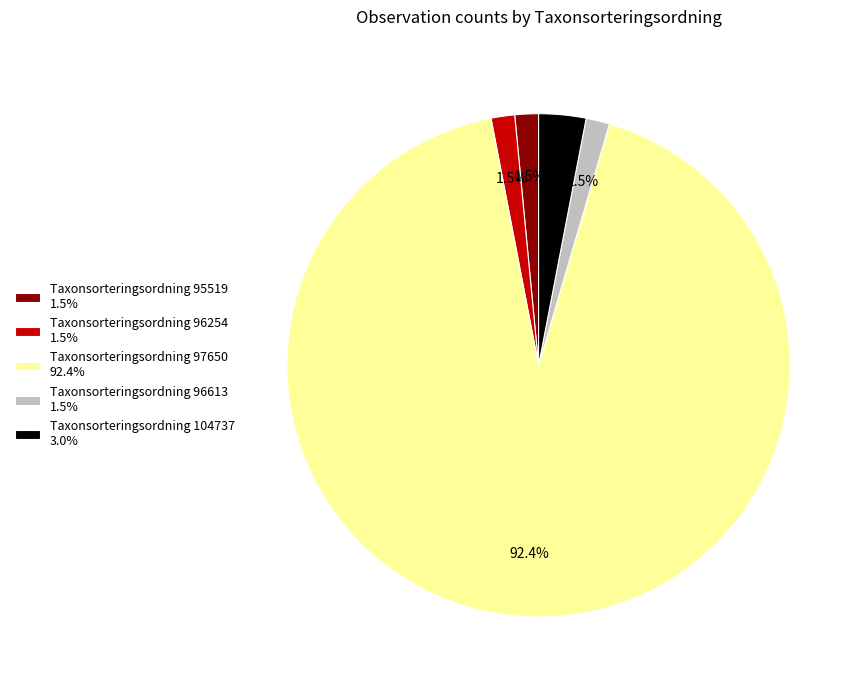

What is the total percentage of Taxonsorteringsordning 96254 and Taxonsorteringsordning 104737?

4.5%